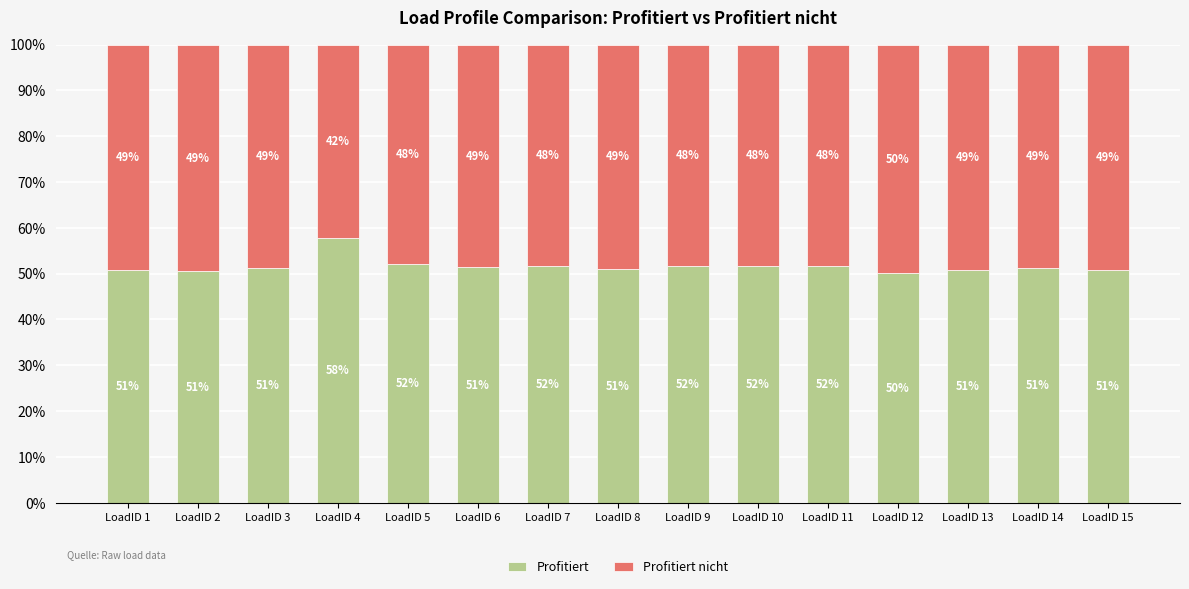

What is the highest value of the Profitiert series?

57.8